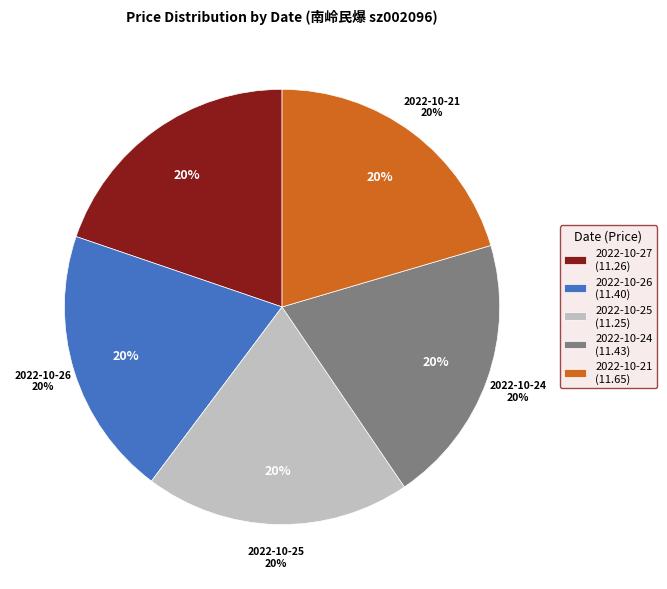

Rank the categories by value from highest to lowest.

2022-10-21 (59766), 2022-10-24 (42388), 2022-10-26 (25733), 2022-10-27 (25315), 2022-10-25 (37032)